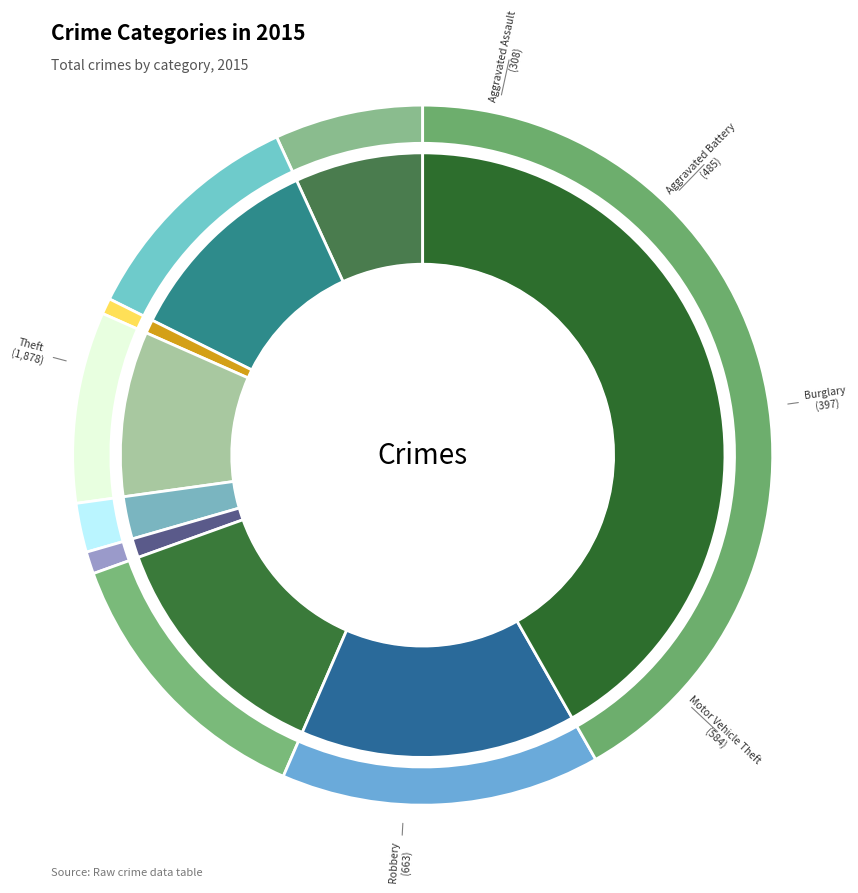

What percentage is the Burglary slice, to the nearest percent?

9%